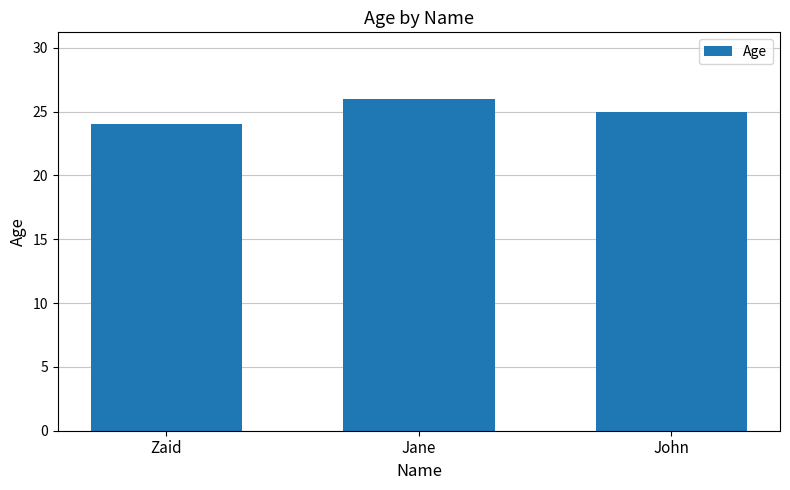

How many bars are there in total?

3